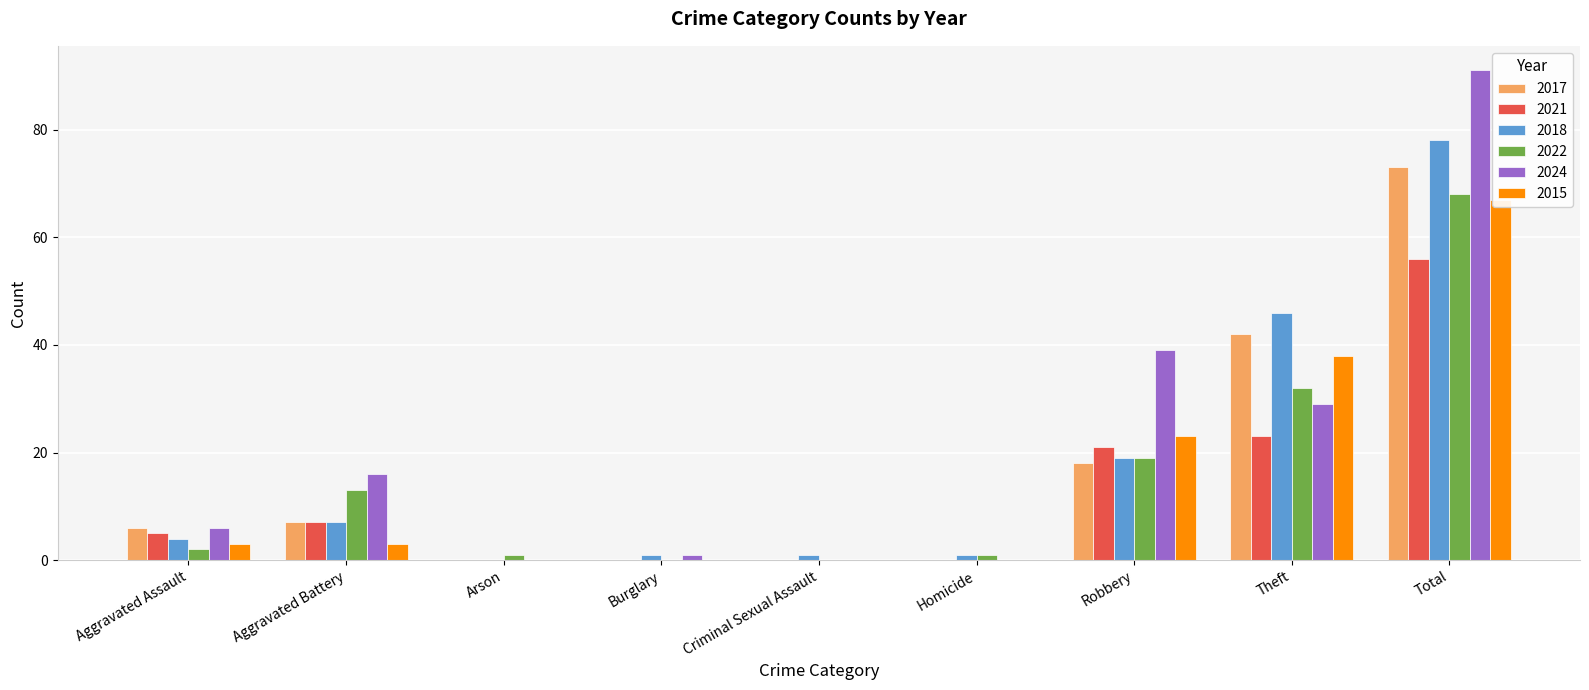

At which category is the sum across all series the highest?

Total